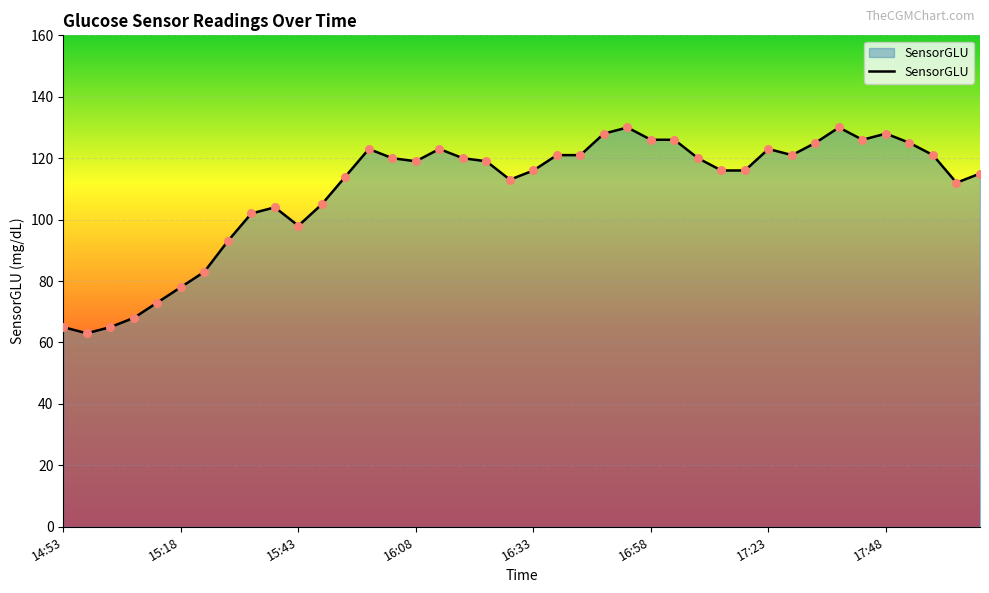

What is the maximum value shown in the chart?

130